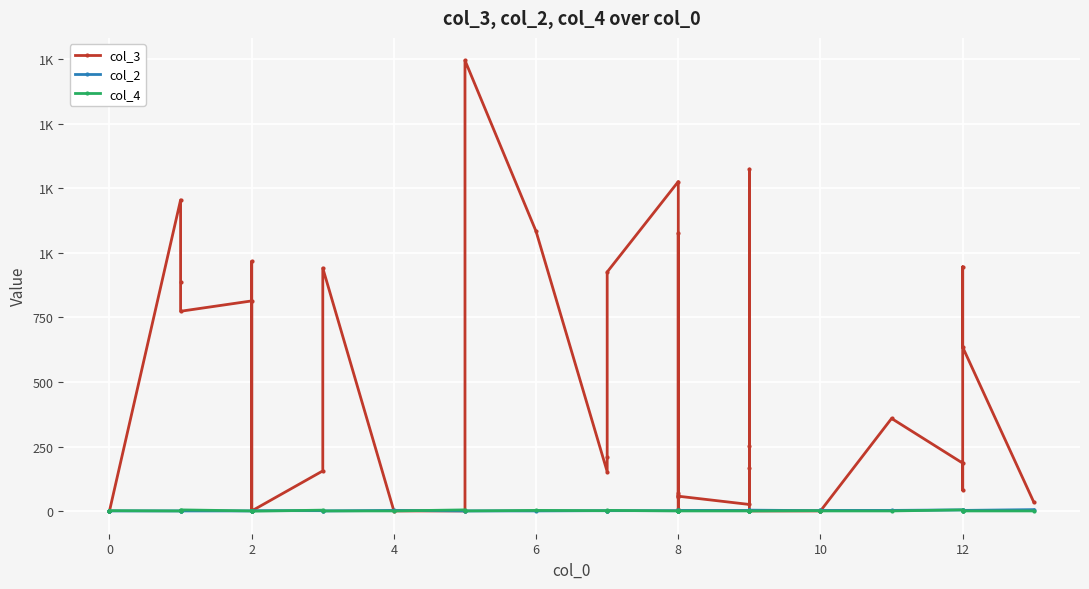

What is the lowest value of the col_2 series?

1